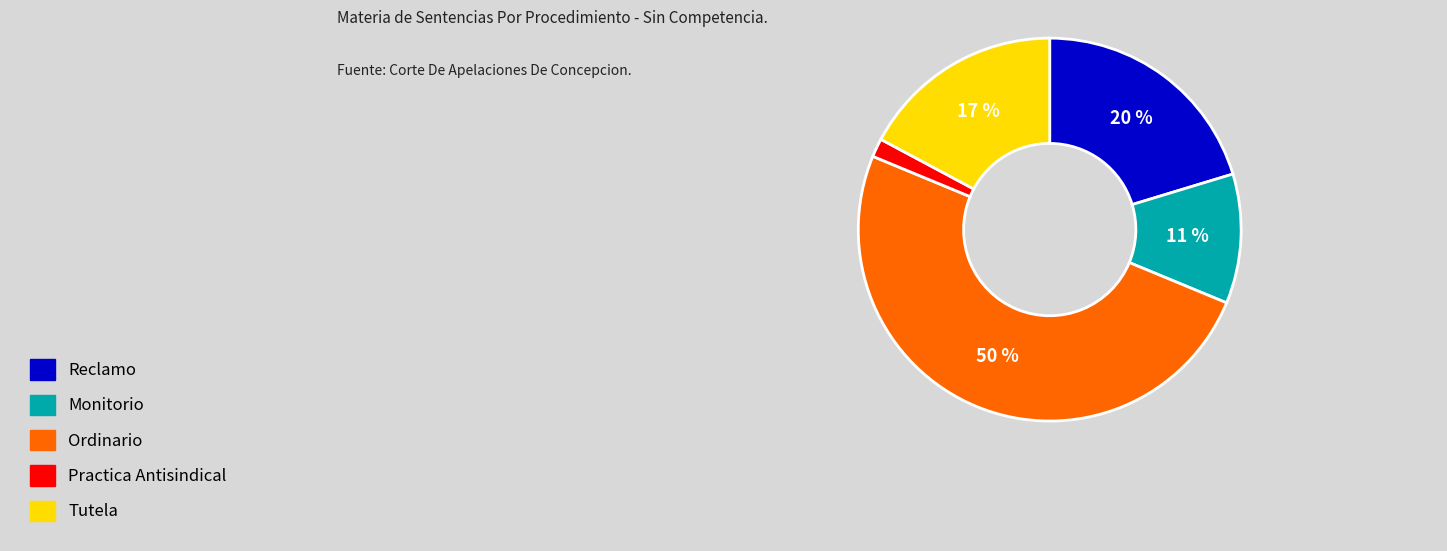

Is Monitorio the majority of the pie?

No